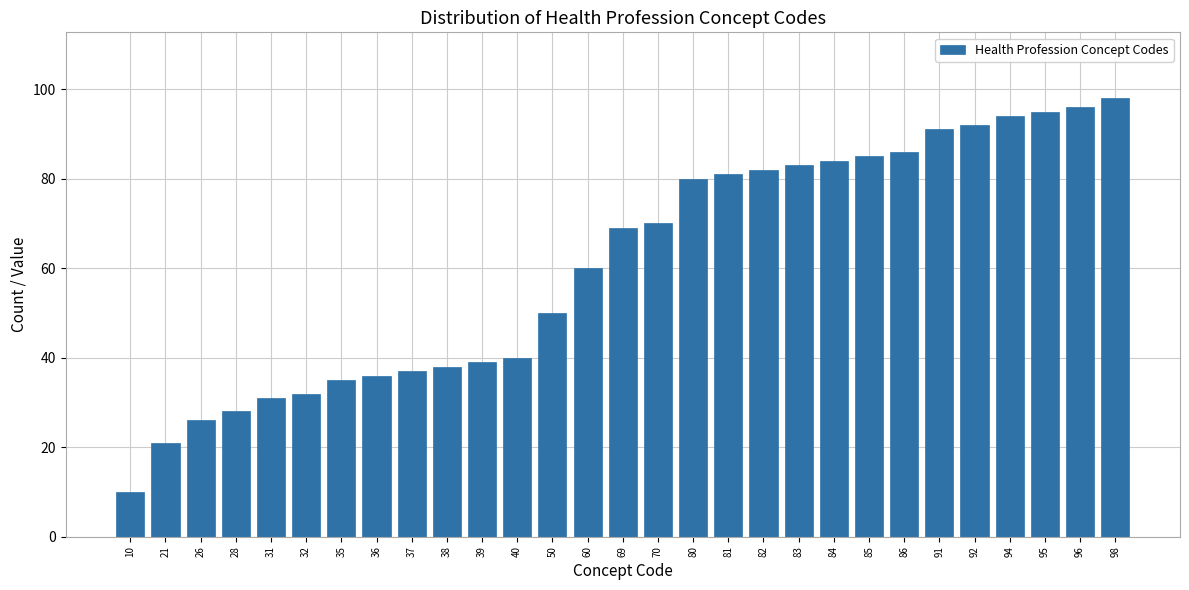

Reading right to left, transcribe all the data shown in this chart.

98	96	95	94	92	91	86	85	84	83	82	81	80	70	69	60	50	40	39	38	37	36	35	32	31	28	26	21	10